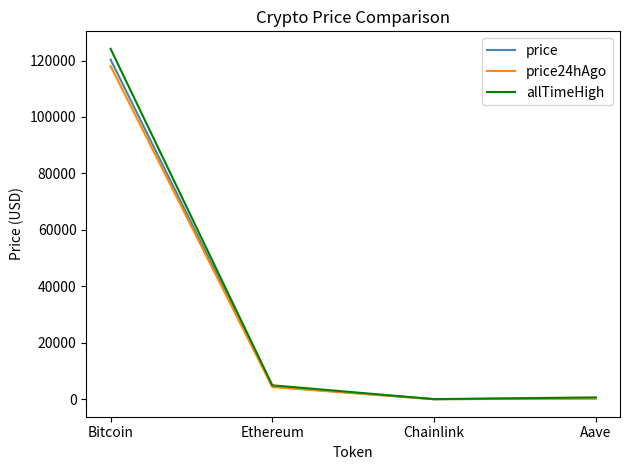

Which label corresponds to the largest value in the chart?

Bitcoin